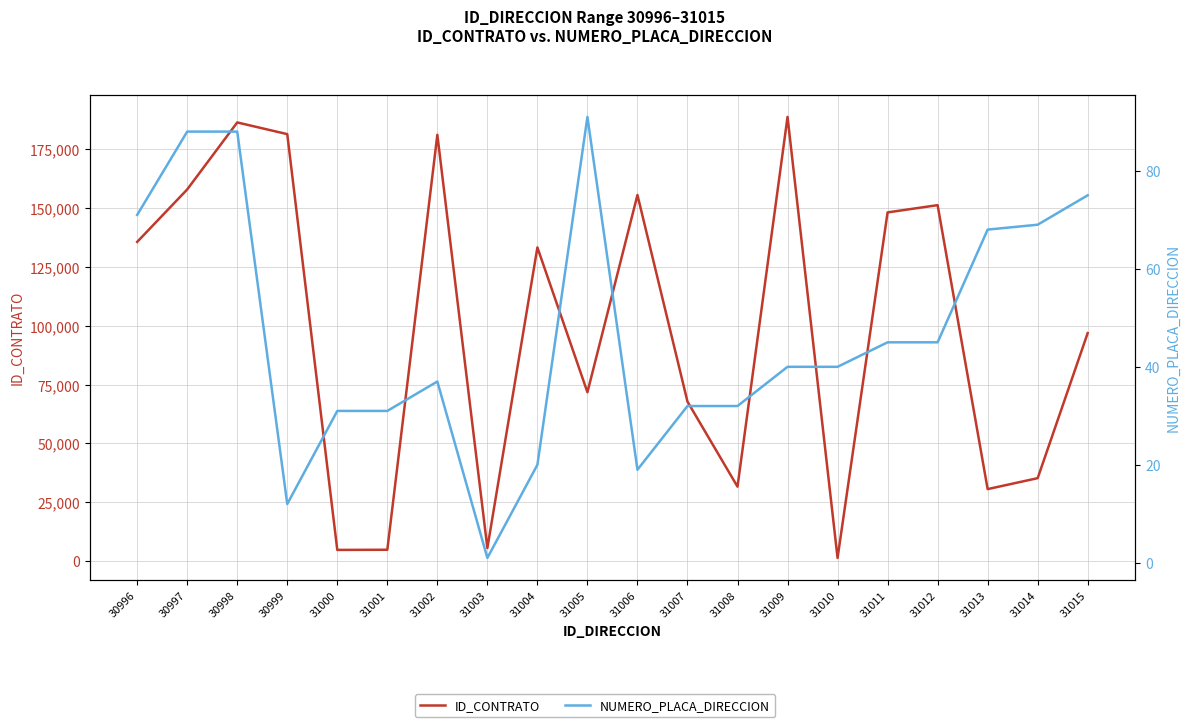

Which series has the widest spread of values?

ID_CONTRATO